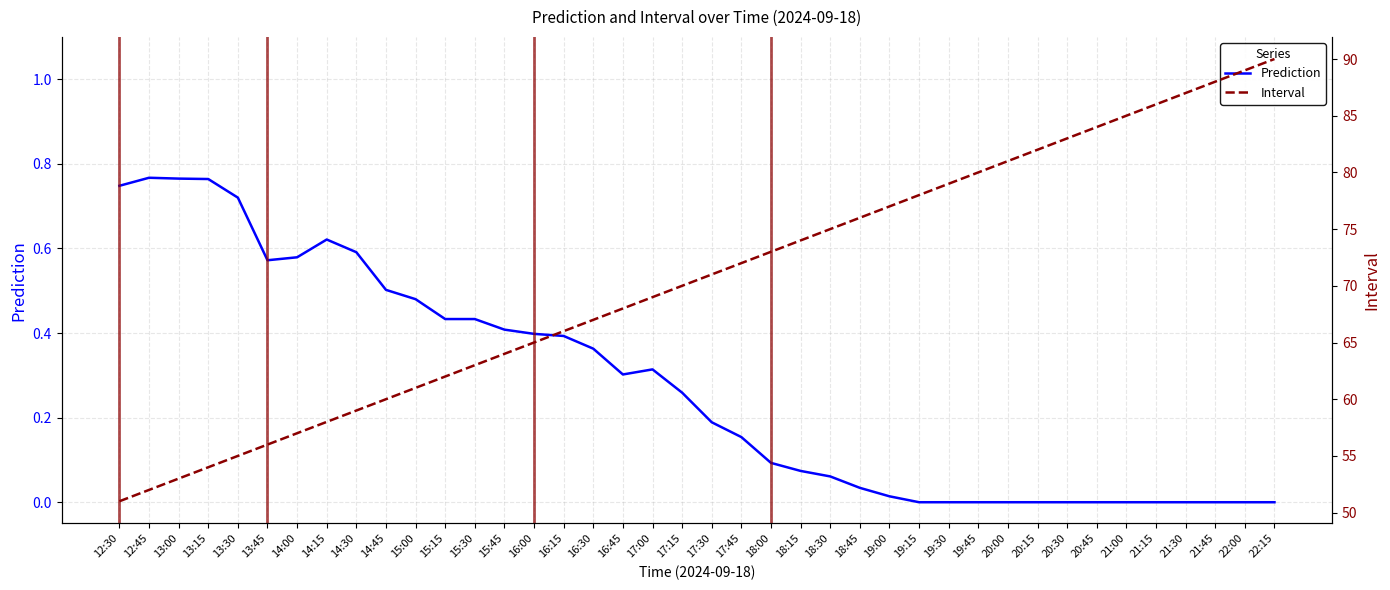

What is the total value across all series at 15:45?

64.4